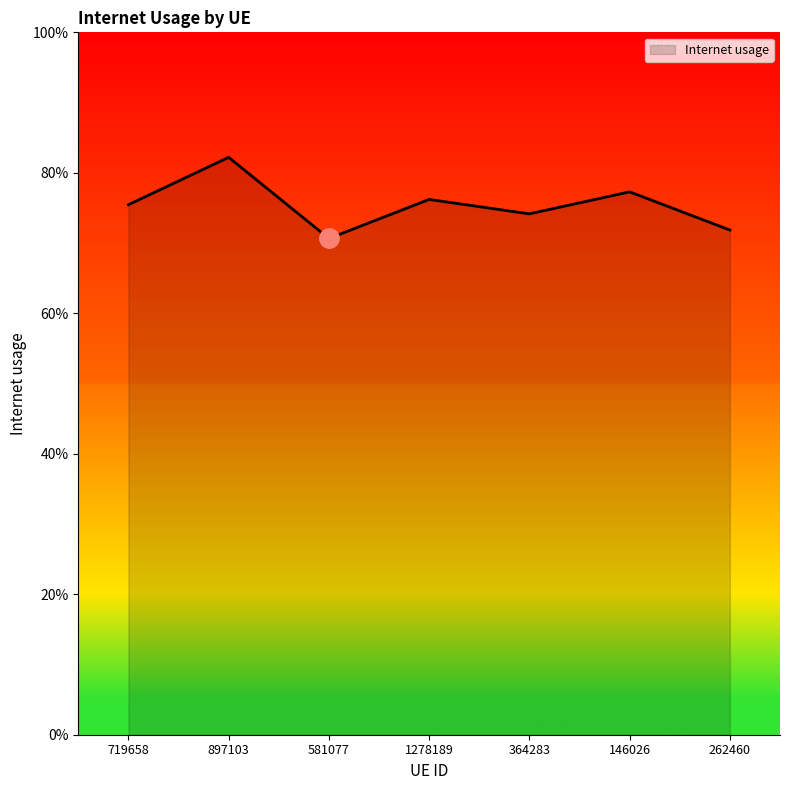

List the labels in order of value, largest first.

897103, 146026, 1278189, 719658, 364283, 262460, 581077